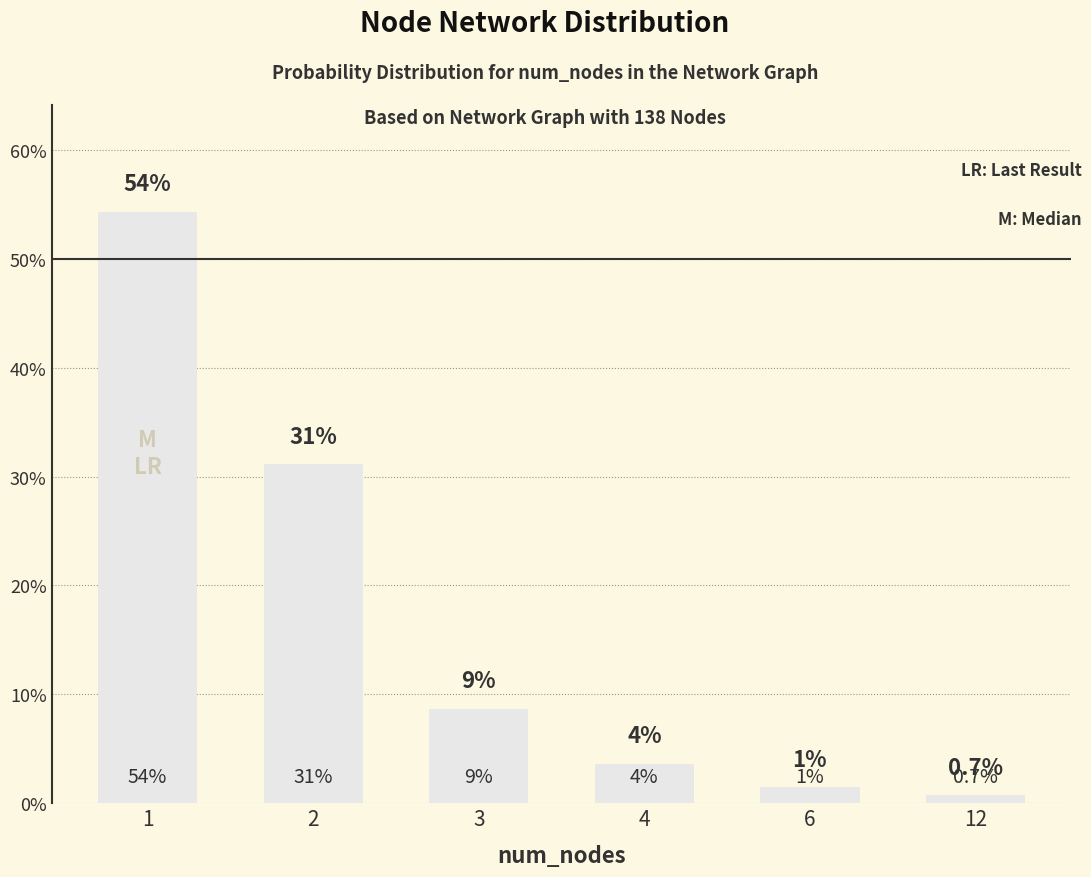

Does the chart contain stacked bars?

No